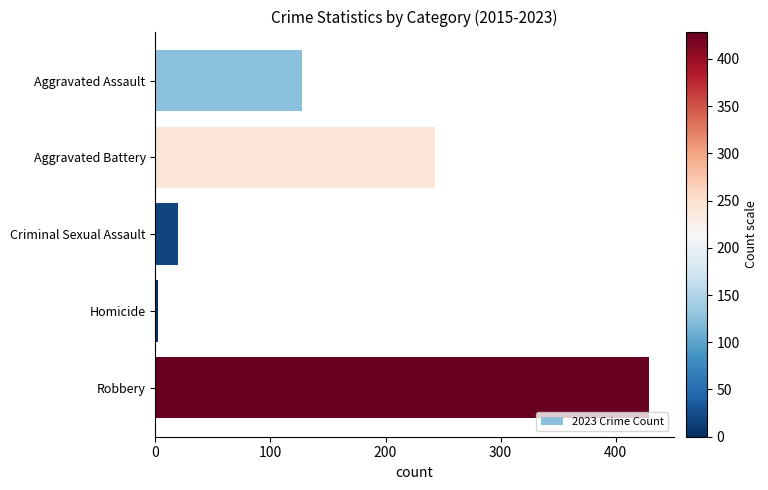

At which label is the value closest to 215?

Aggravated Battery